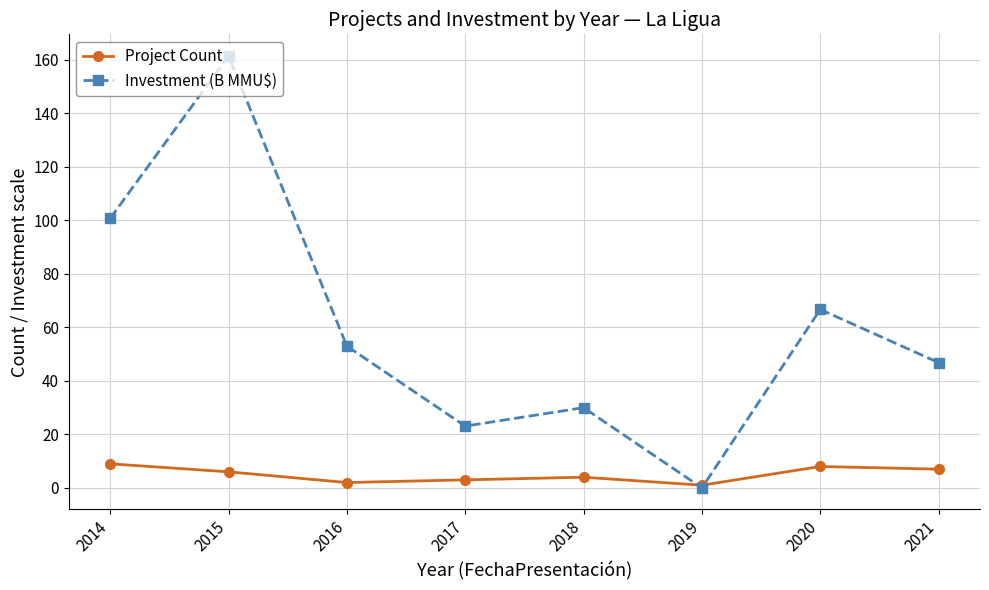

What are all the series names shown in the legend?

Project Count, Investment (B MMU$)